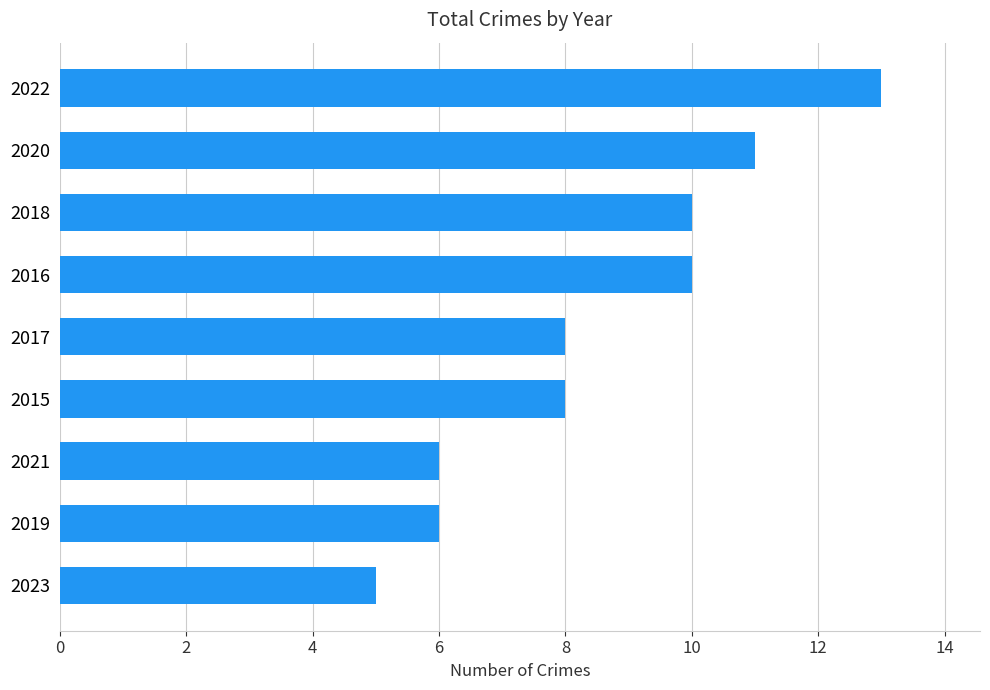

Which has a higher value, 2019 or 2015?

2015